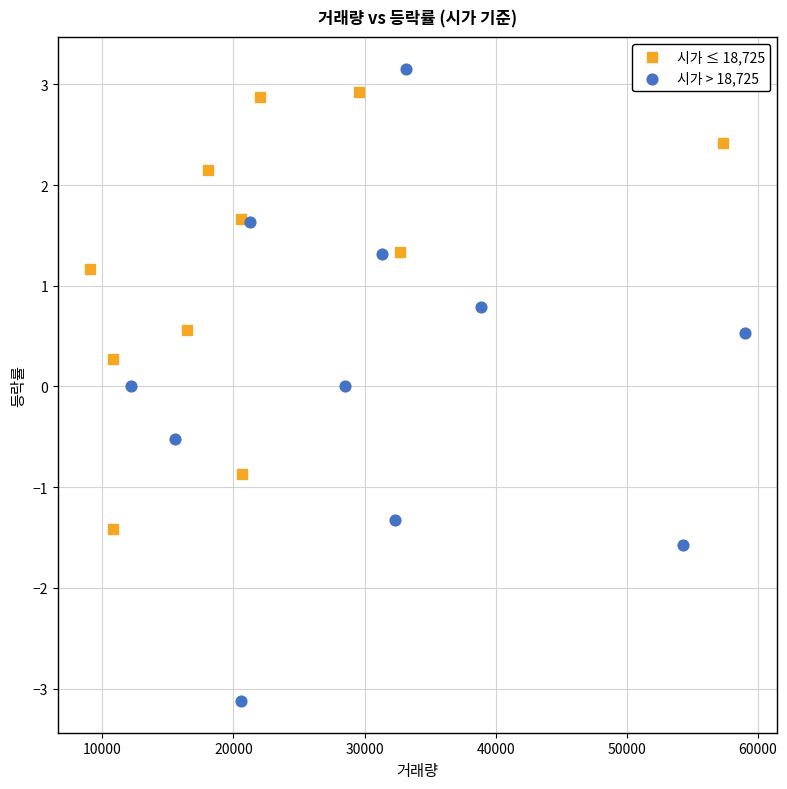

What are all the series names shown in the legend?

시가 ≤ 18,725, 시가 > 18,725